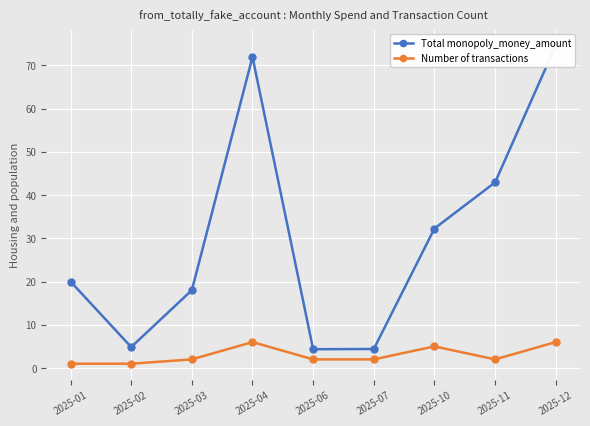

At which label does Total monopoly_money_amount first exceed 20?

2025-04